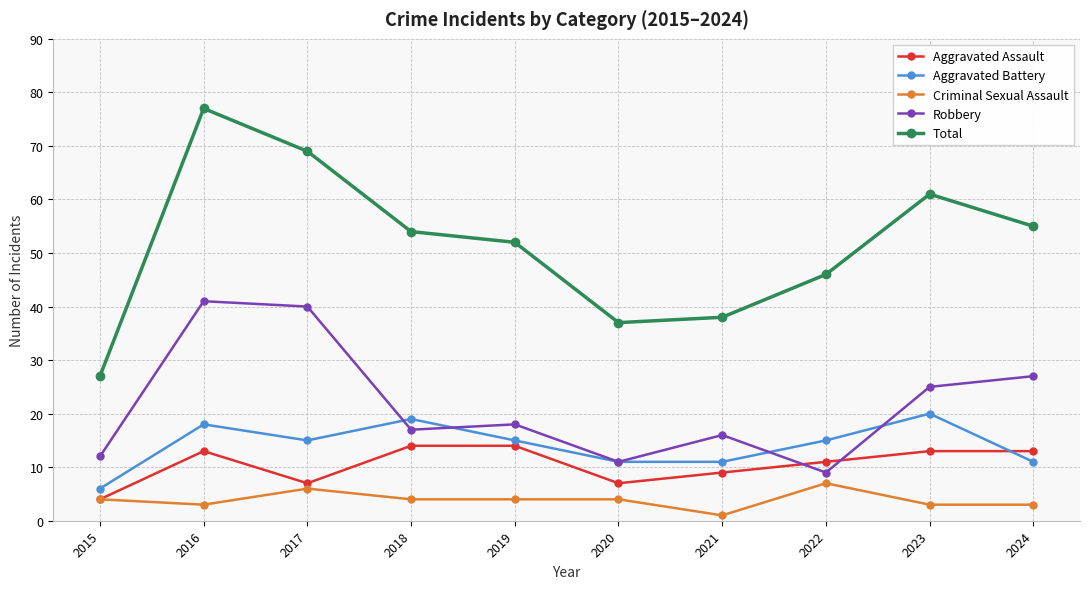

What are all the series names shown in the legend?

Aggravated Assault, Aggravated Battery, Criminal Sexual Assault, Robbery, Total